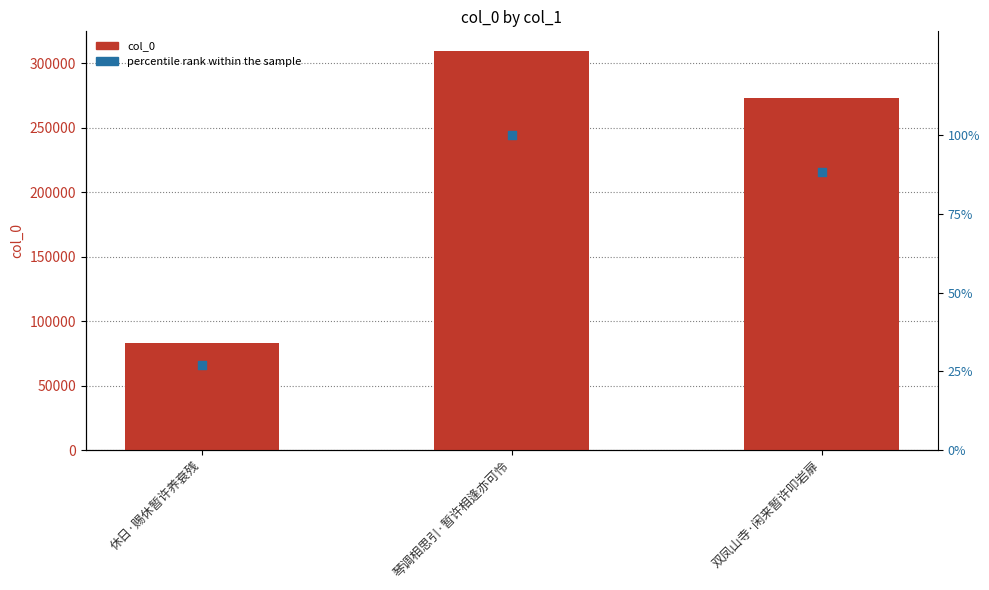

Which series reaches the minimum Y coordinate?

percentile rank within the sample